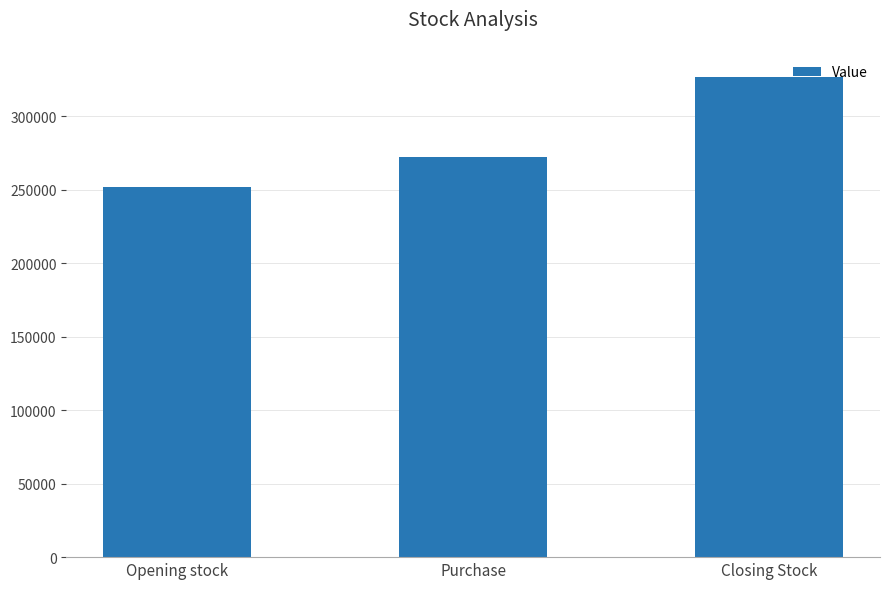

At which label is the value closest to 289543?

Purchase